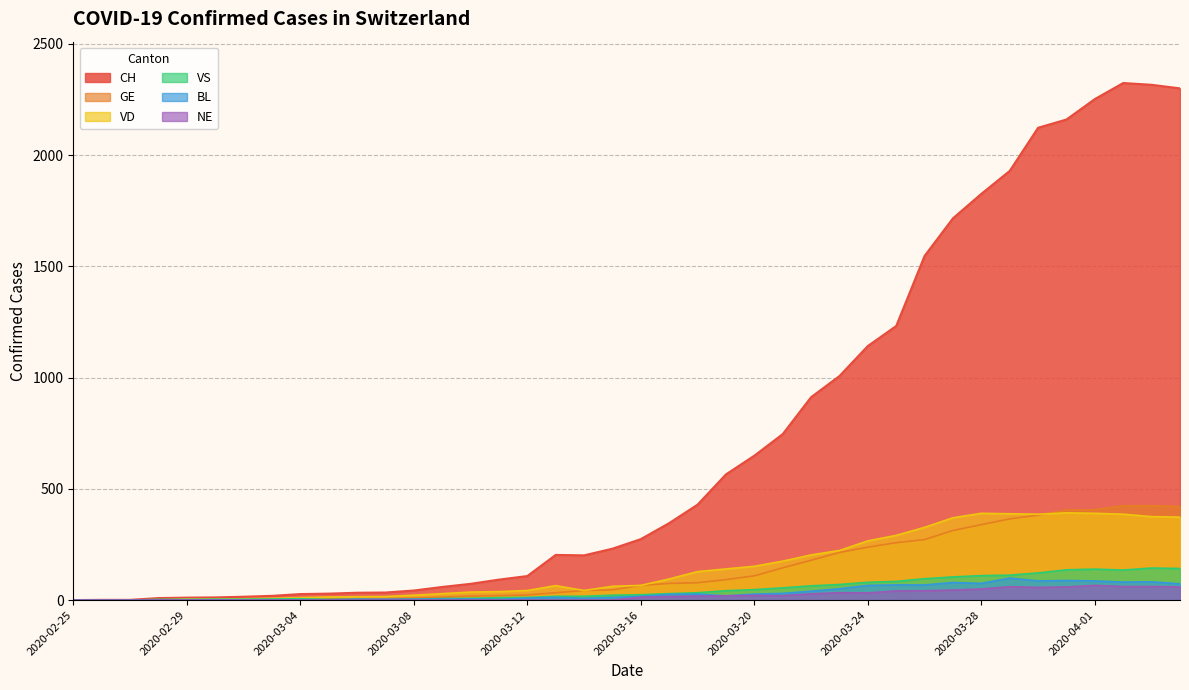

Where is VS nearest to the value 72?

2020-03-23